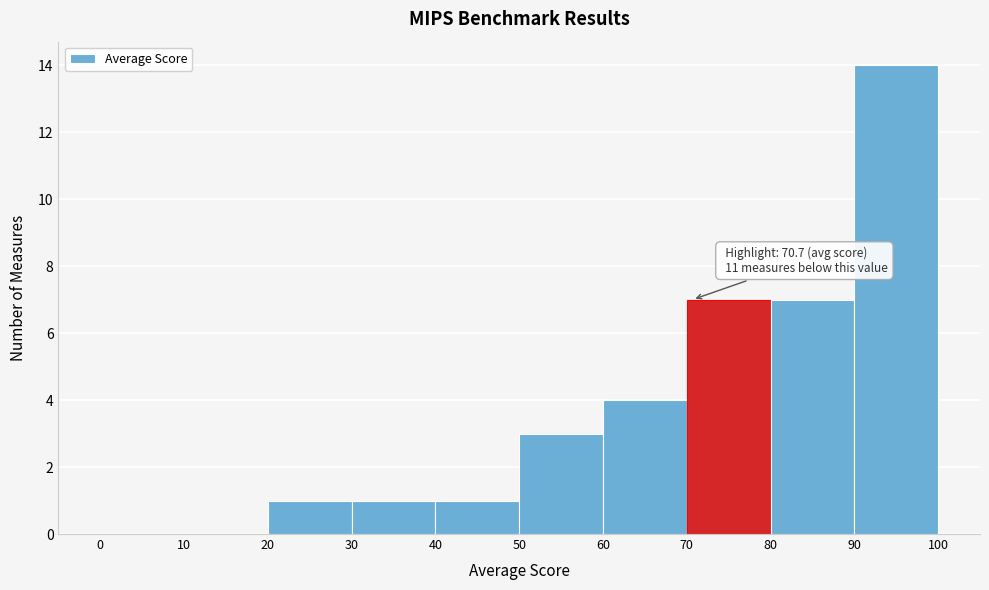

Which range on the x-axis has the tallest bar?

90 to 100